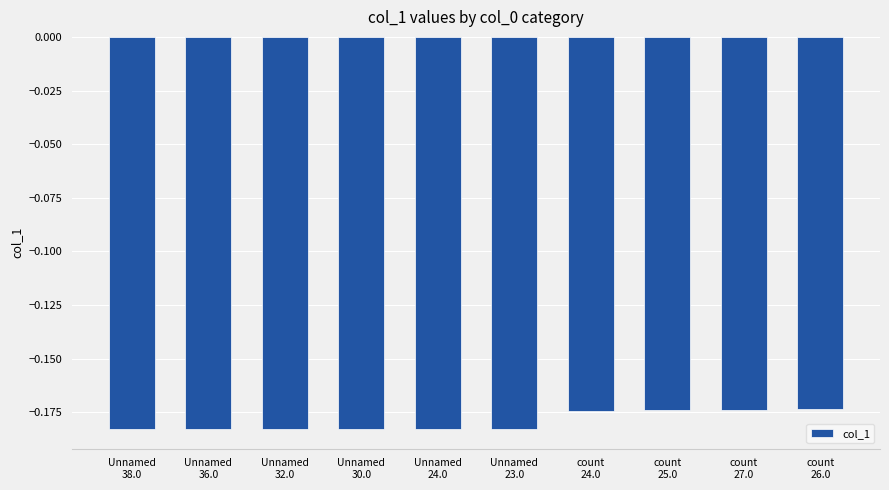

What is the sum of all values?

-1.8